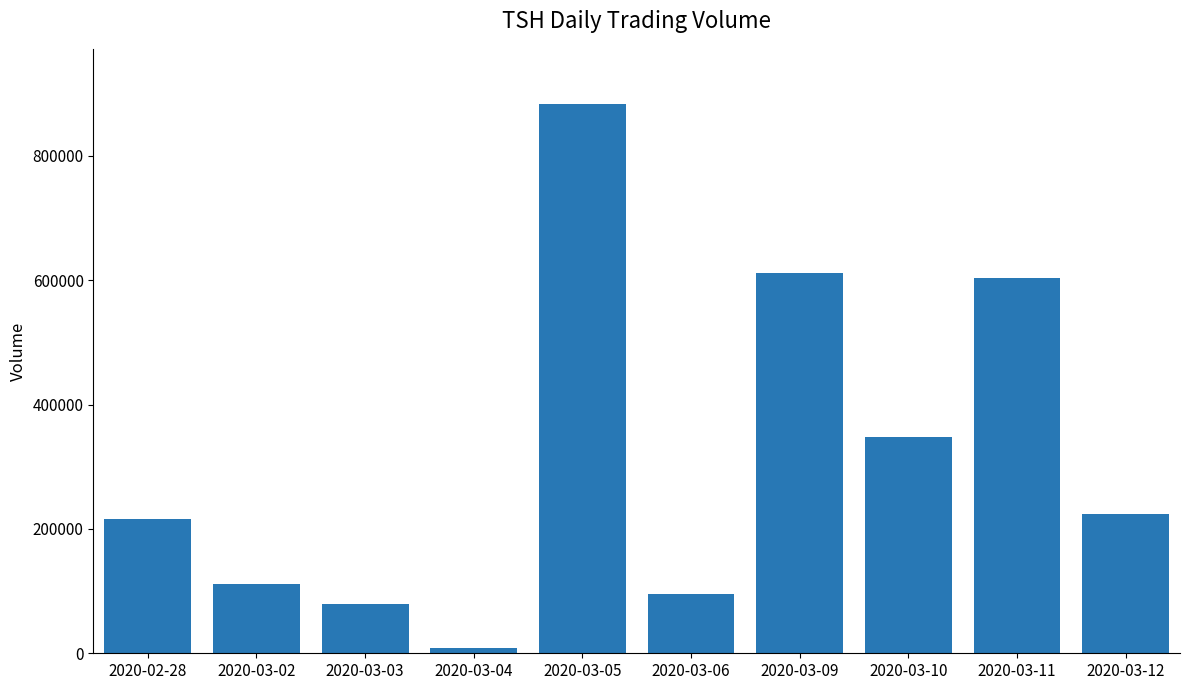

What is the sum of all values?

3179300